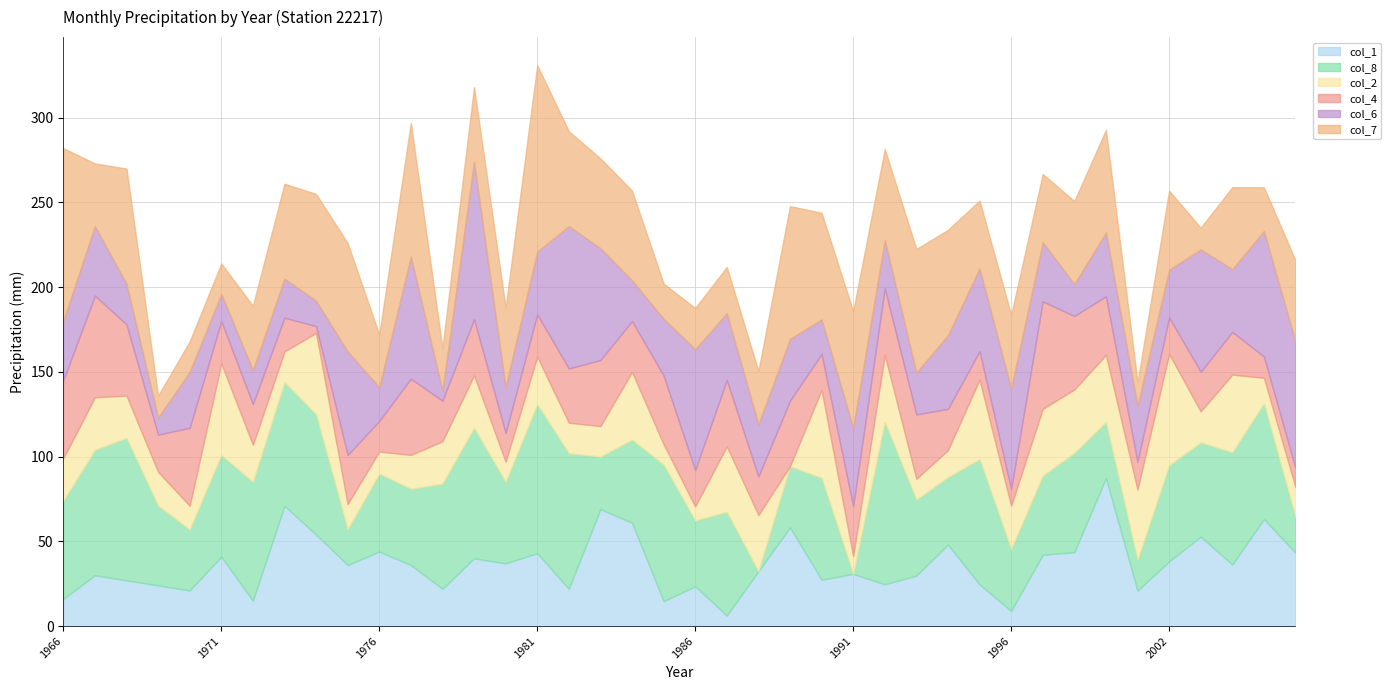

True or false: col_2 has more than 2 points higher than both neighbors.

True